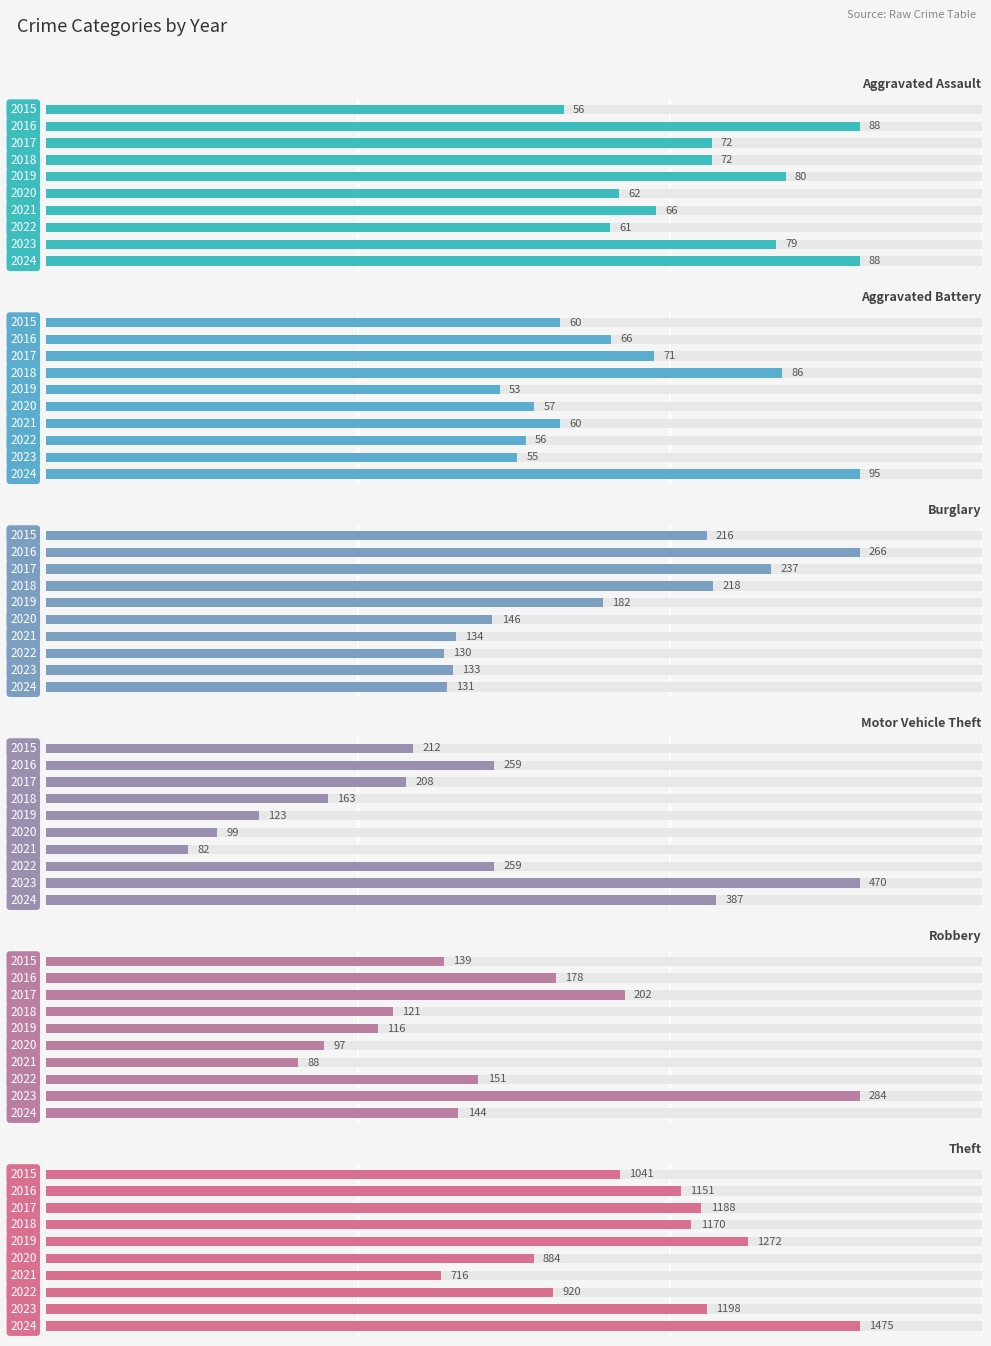

How many data points in Robbery are less than 144?

5